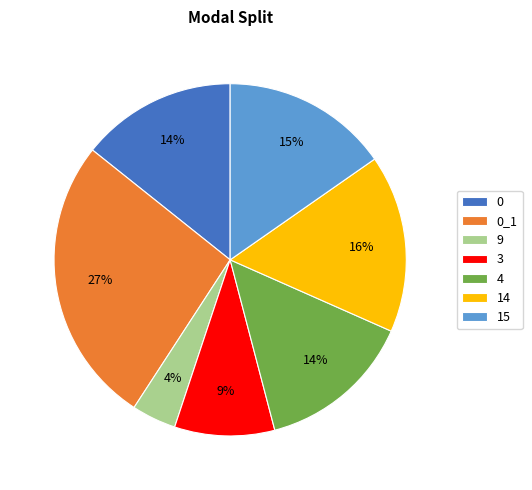

Approximately how many times larger is the value at 0_1 compared to 4?

1.9